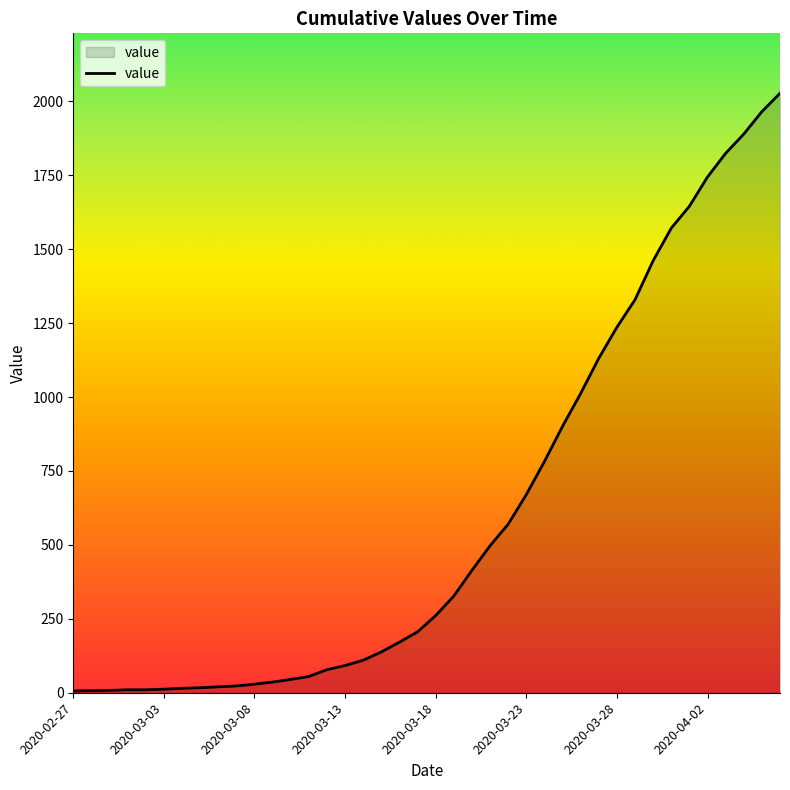

What is the maximum value shown in the chart?

2027